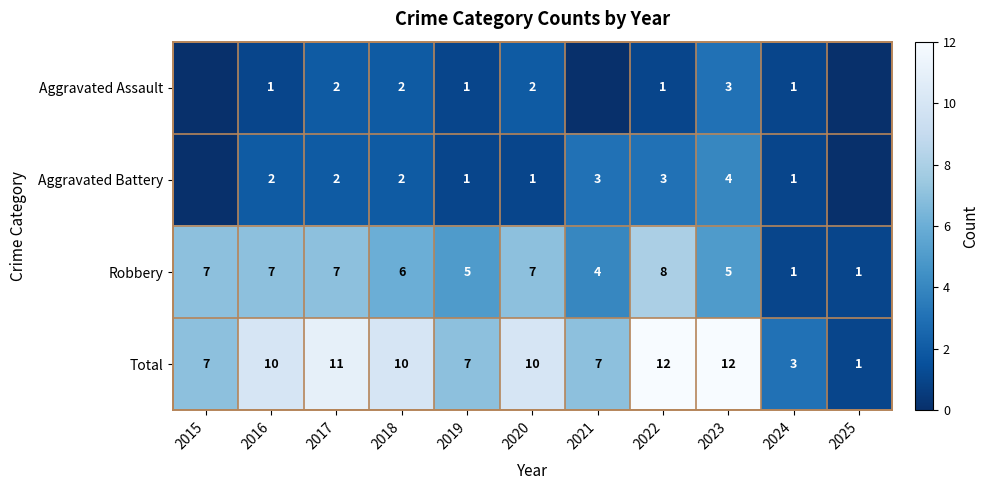

How many Robbery values are between 4 and 7?

8